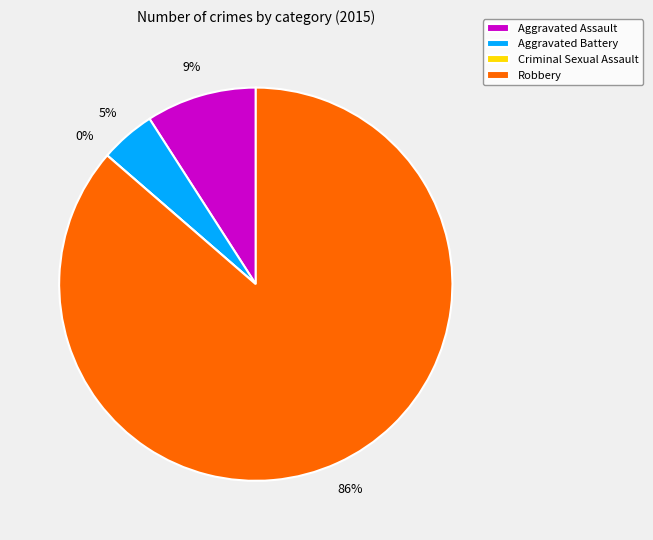

To the nearest percent, what percentage of the pie is Aggravated Battery?

5%